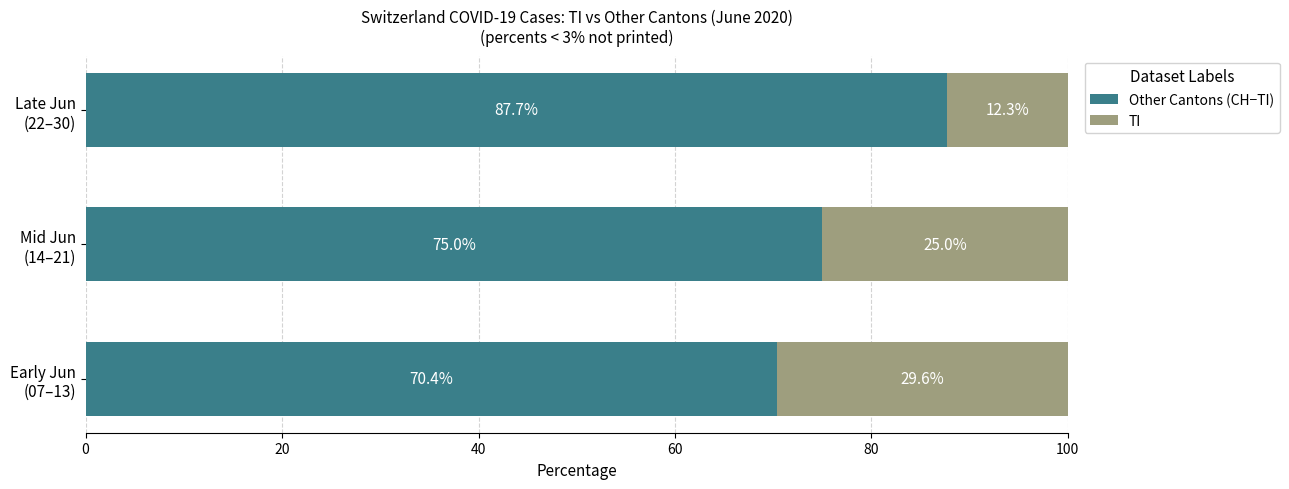

Reading left to right, extract all data points from this chart.

Other Cantons (CH−TI): 70.4	75.0	87.7
TI: 29.6	25.0	12.3